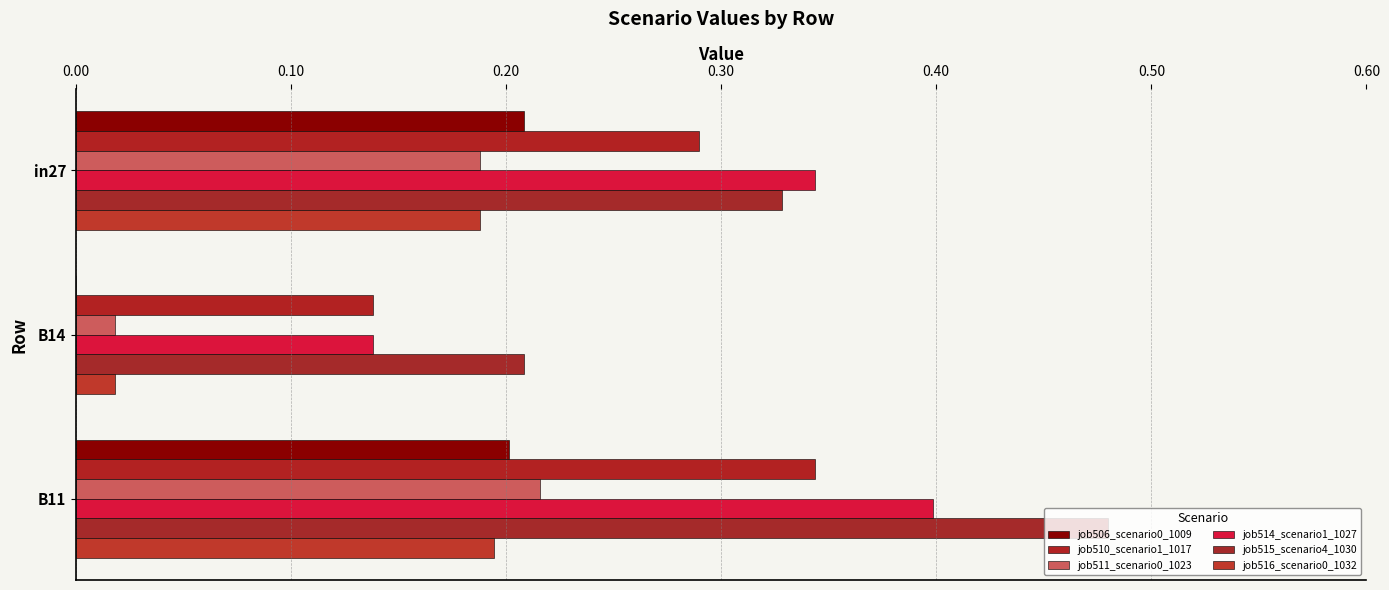

What is the lowest value of the job514_scenario1_1027 series?

0.1